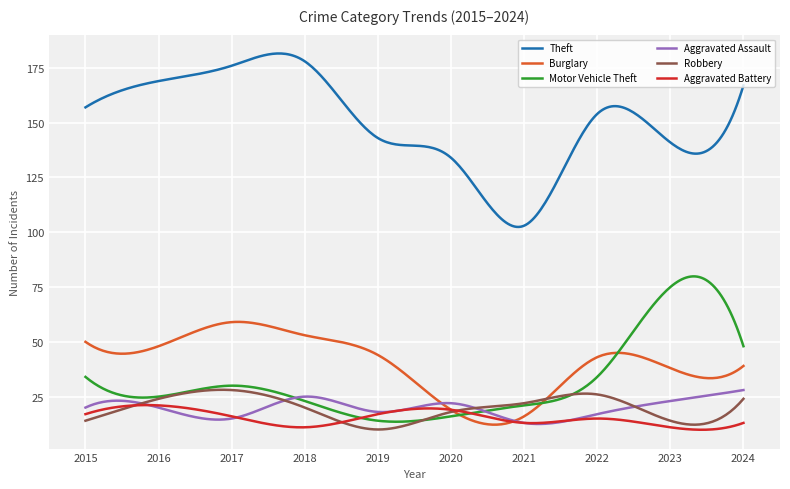

Which series has the largest total across all categories?

Theft